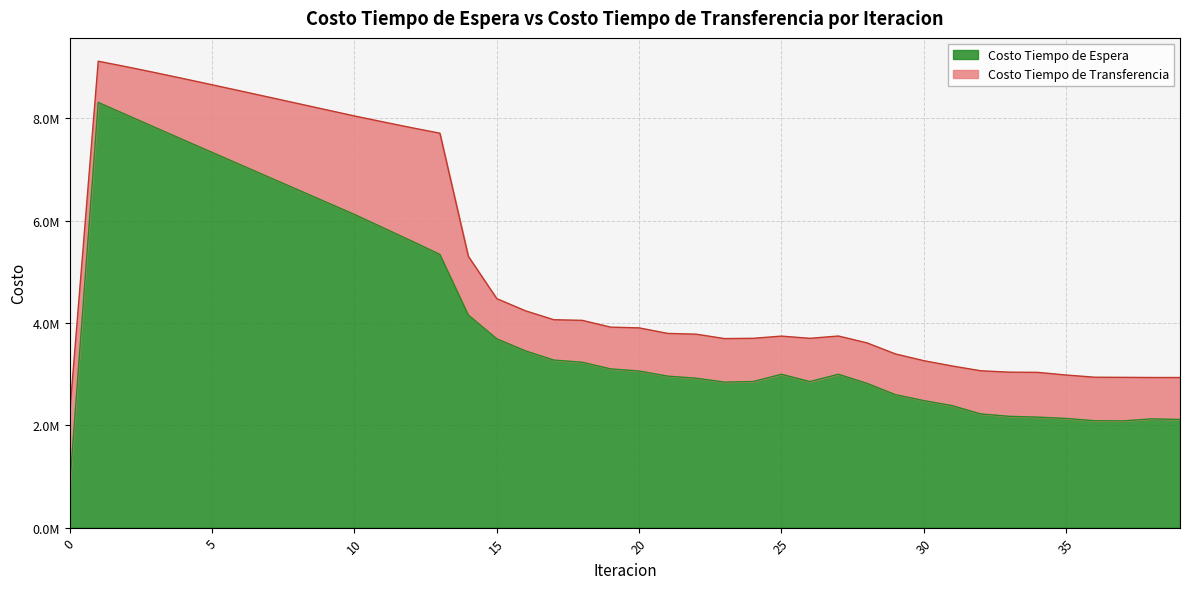

Where is Costo Tiempo de Transferencia nearest to the value 5684544?

14